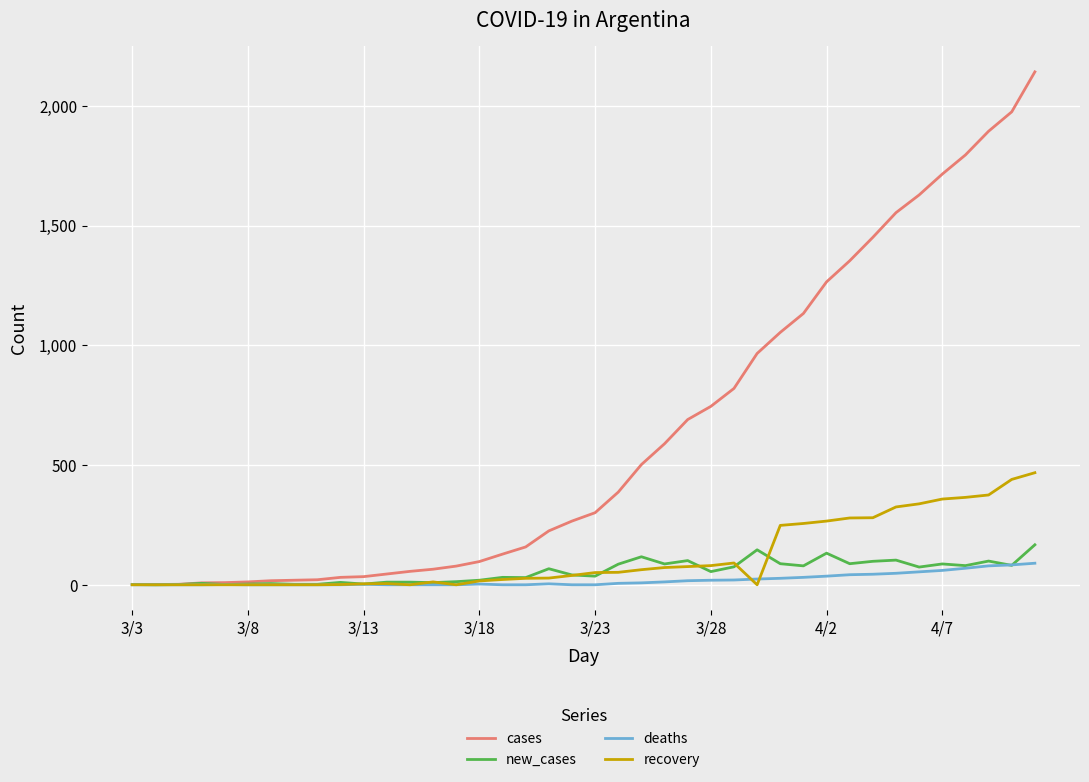

What is the maximum value for cases?

2142